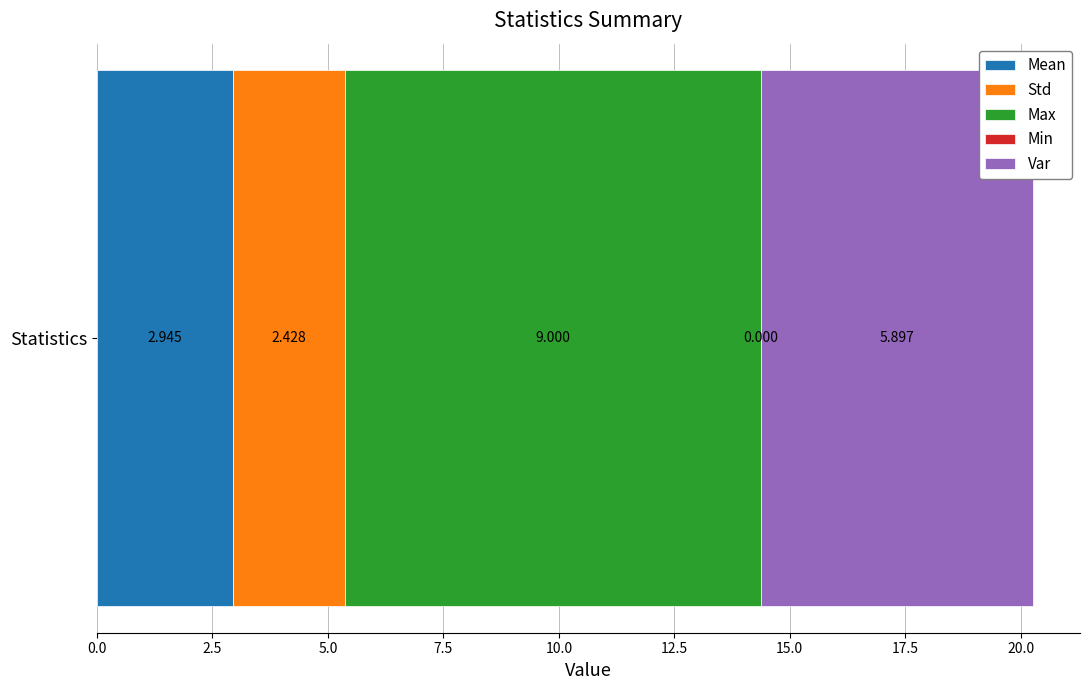

Rank the categories by Mean value from lowest to highest.

Statistics